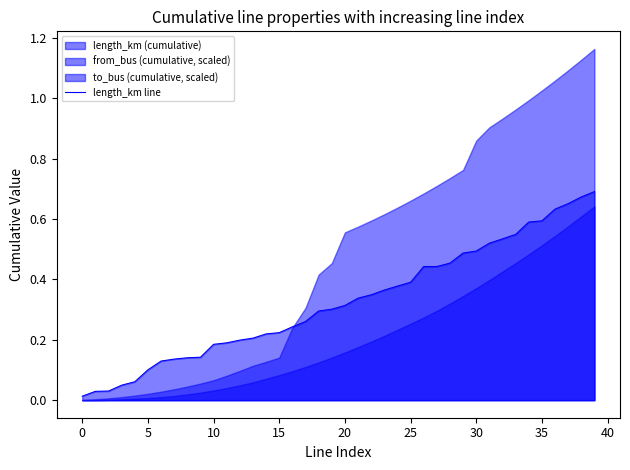

What is the label of the 12th point from the right?

28